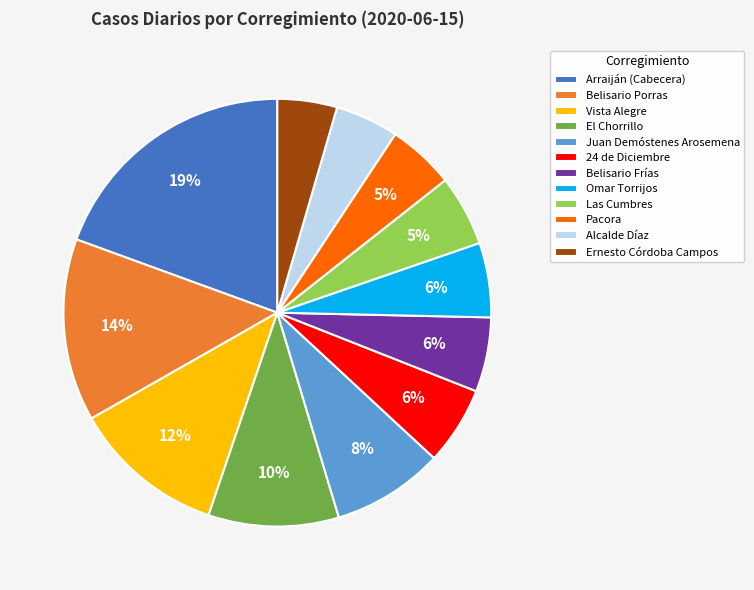

Count the number of slices in the pie.

12